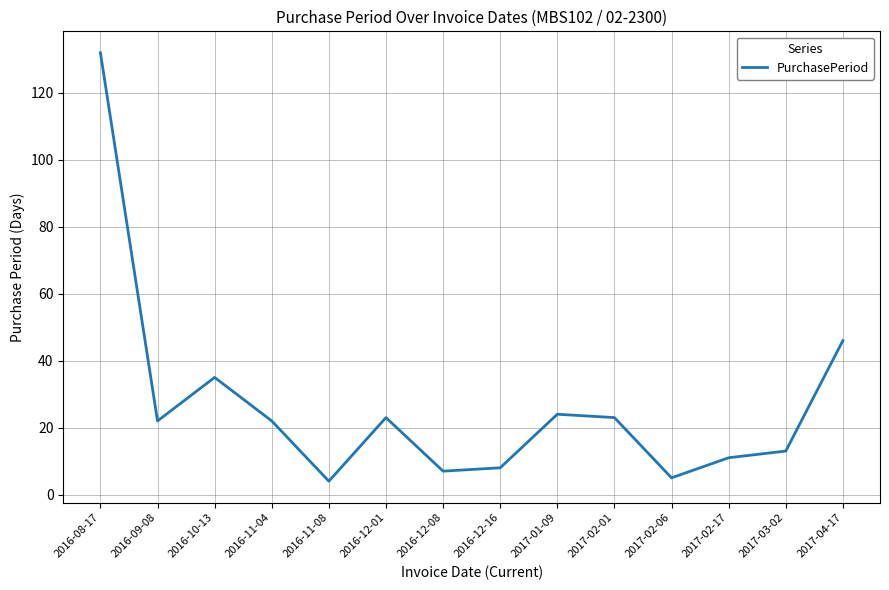

Where is the data nearest to the value 68?

2017-04-17